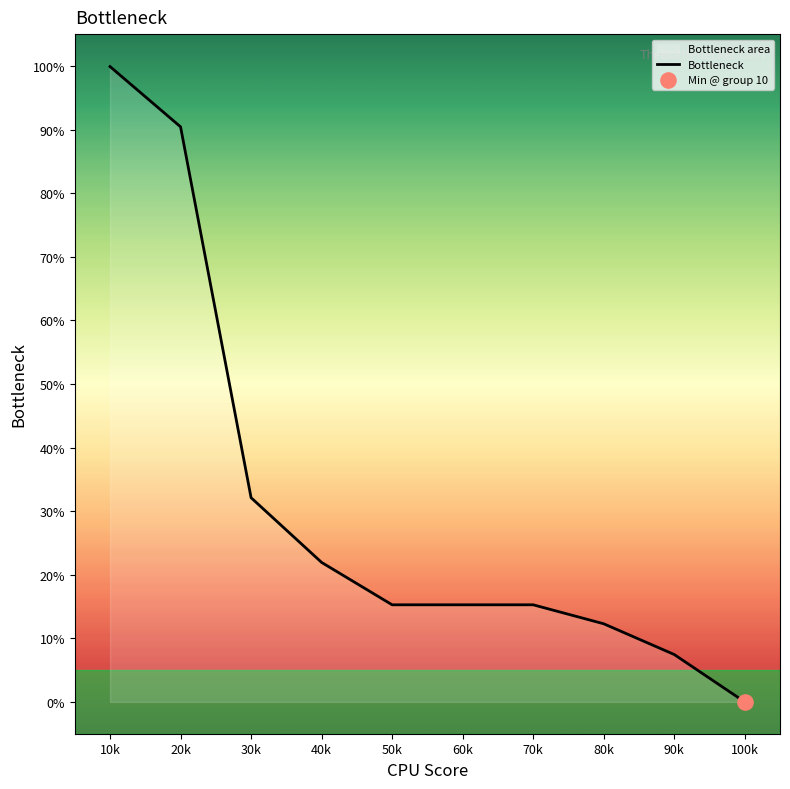

What is the change in value from 30k to 100k?

-32.1